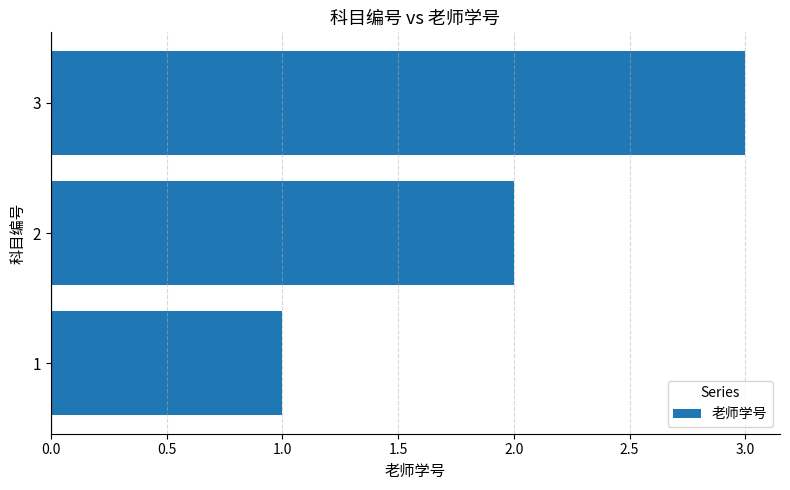

What is the sum of all values?

6